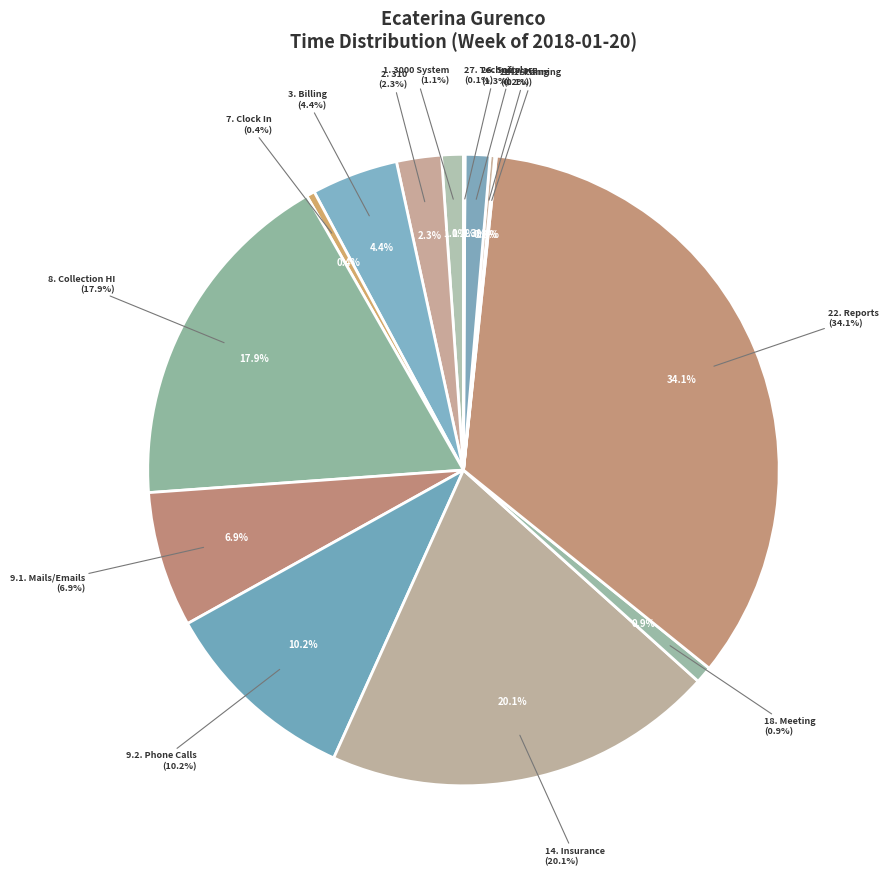

Rank the categories by value from highest to lowest.

22. Reports, 14. Insurance, 8. Collection HI, 9.2. Phone Calls, 9.1. Mails/Emails, 3. Billing, 2. 310, 26. Software, 1. 3000 System, 18. Meeting, 7. Clock In, 24.1. Filing, 24. Scanning, 27. Technical